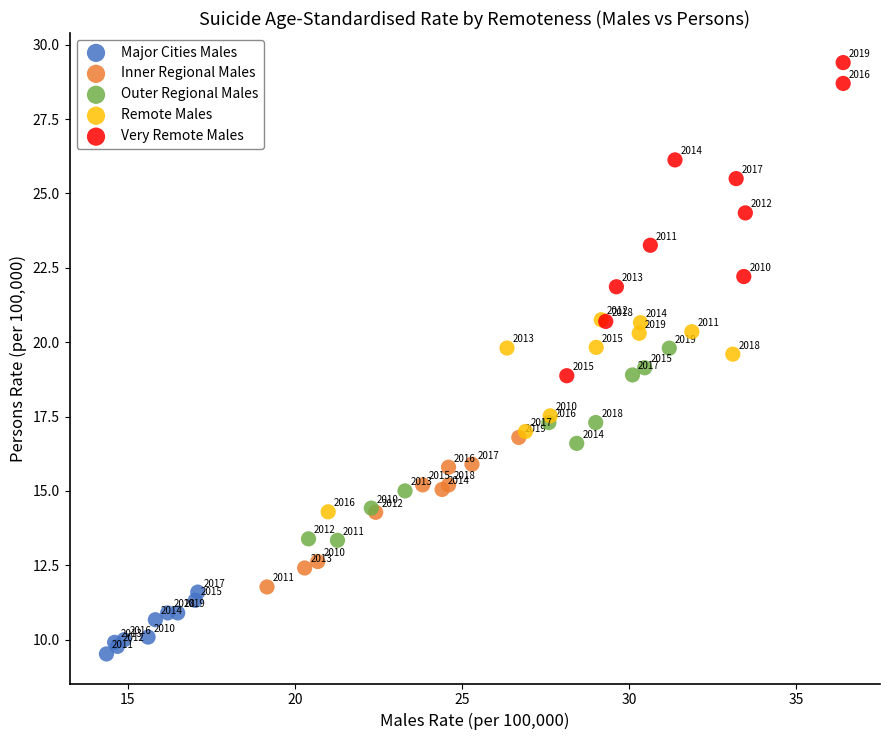

Which series has the widest spread of Y values?

Very Remote Males